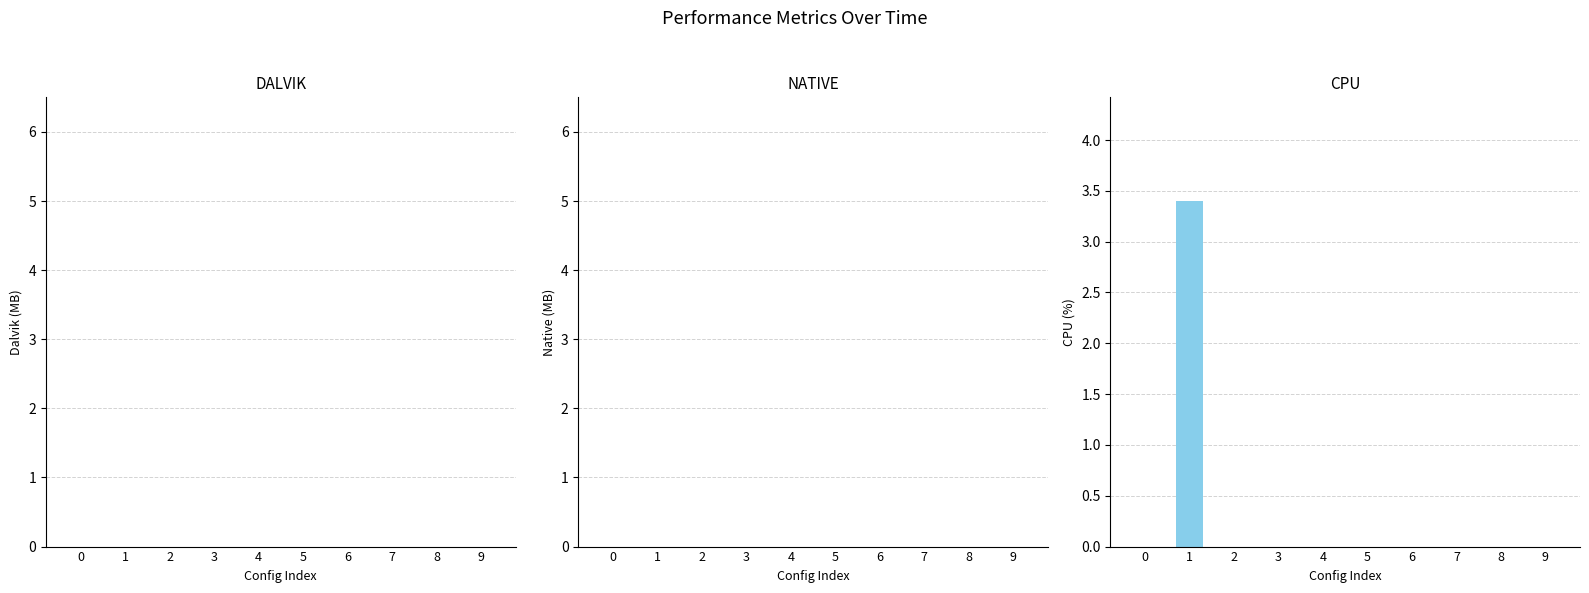

What is the sum of all values?

3.4